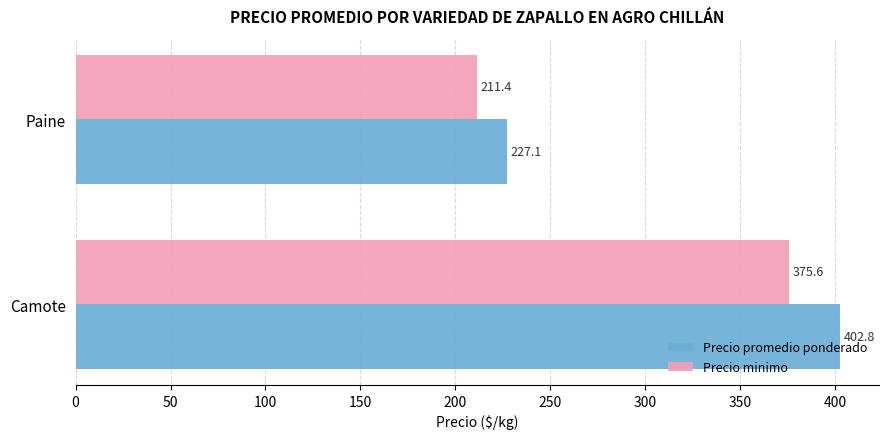

Is it true that Precio minimo equals 211.4 at Paine?

True